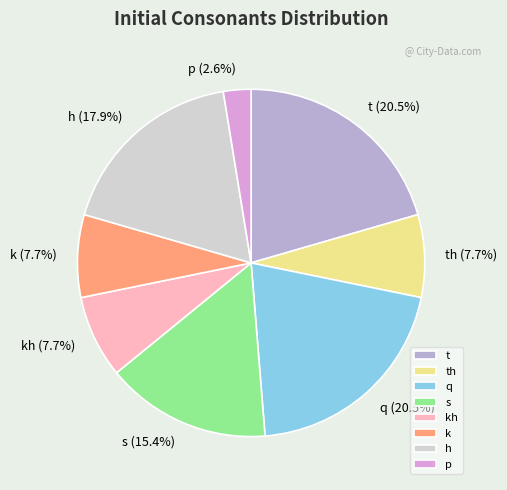

Is there any slice that represents more than half of the pie?

No